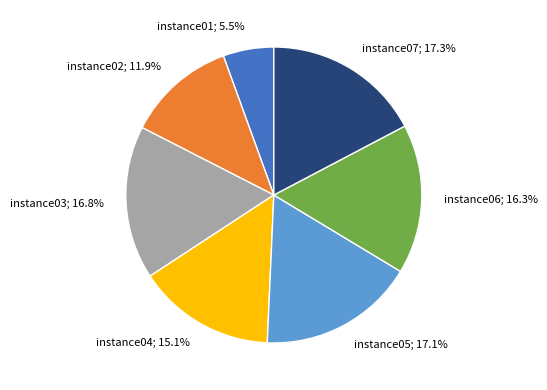

What portion of the pie excludes instance07?

82.7%